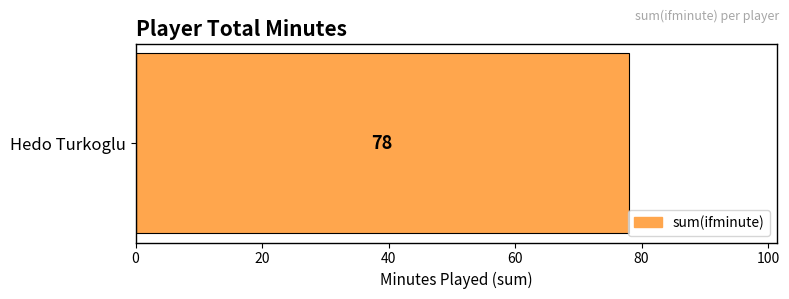

What is the greatest value displayed?

78